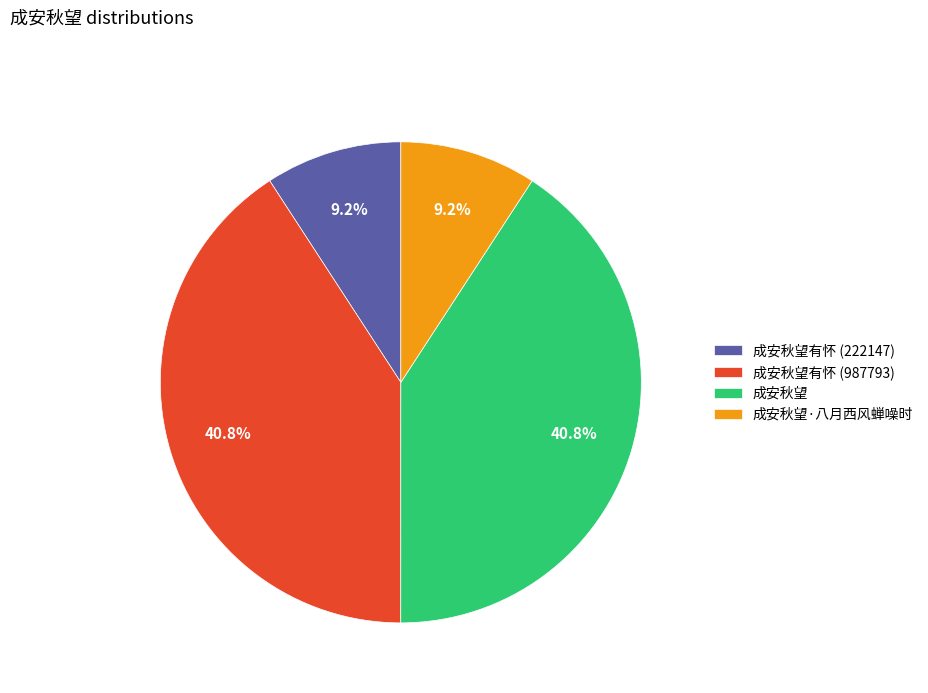

To the nearest percent, what percentage of the pie is 成安秋望有怀 (987793)?

41%